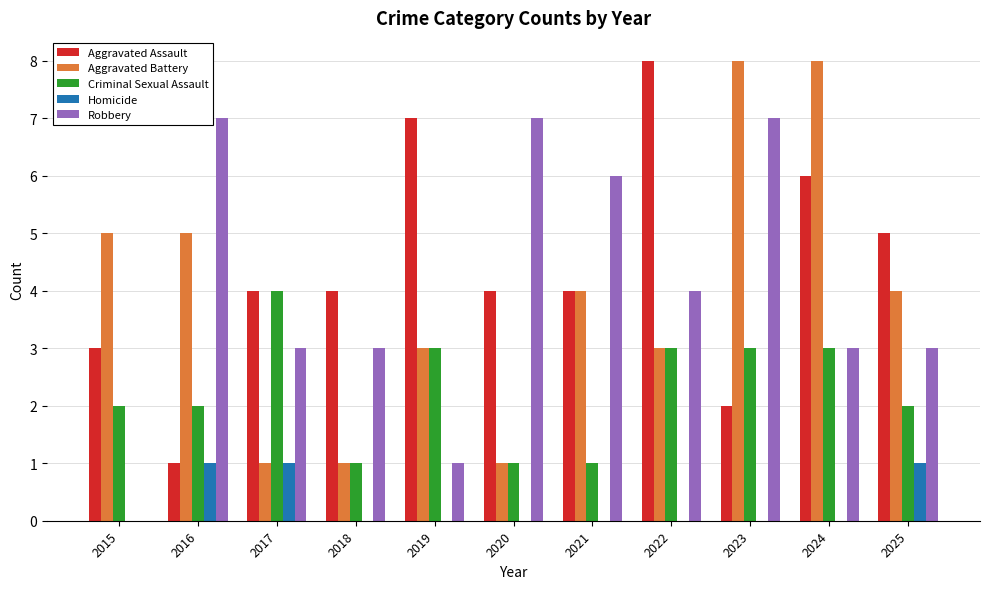

Count the number of data series in this chart.

5